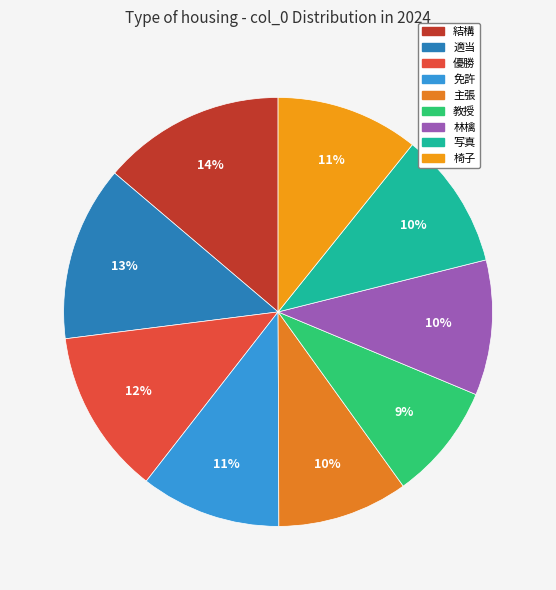

Does 林檎 account for over 50% of the chart?

No